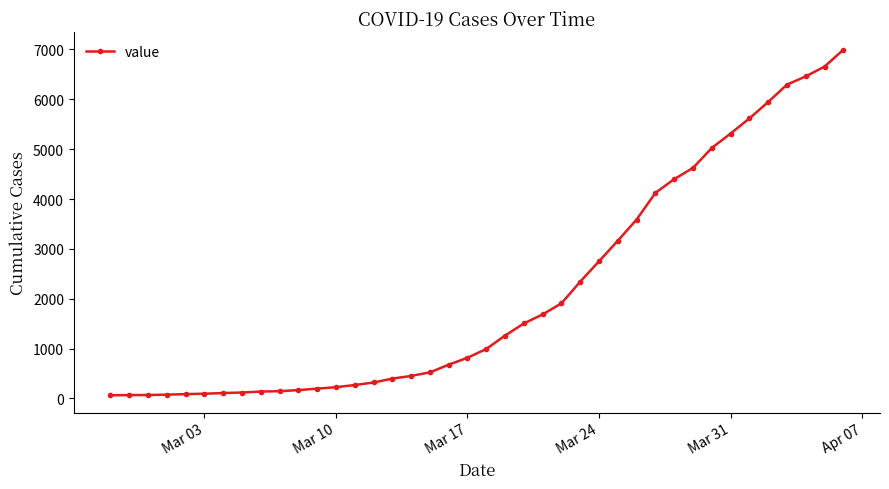

What is the greatest value displayed?

6995